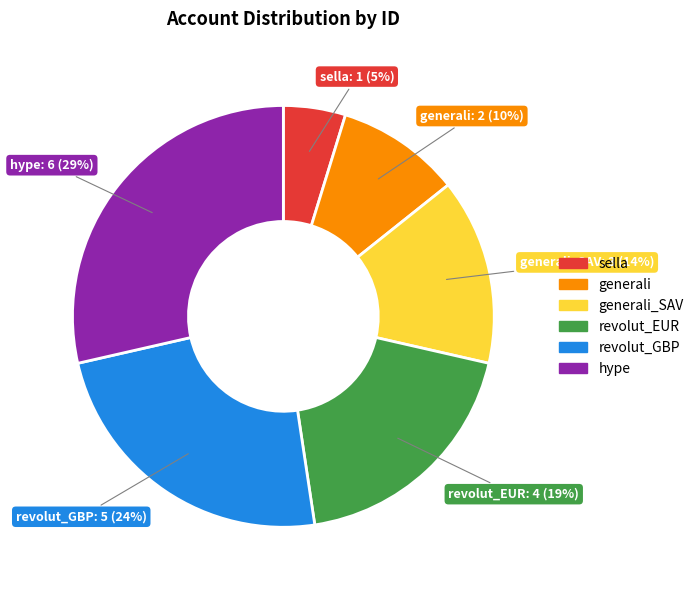

To the nearest percent, what is the average slice percentage?

17%